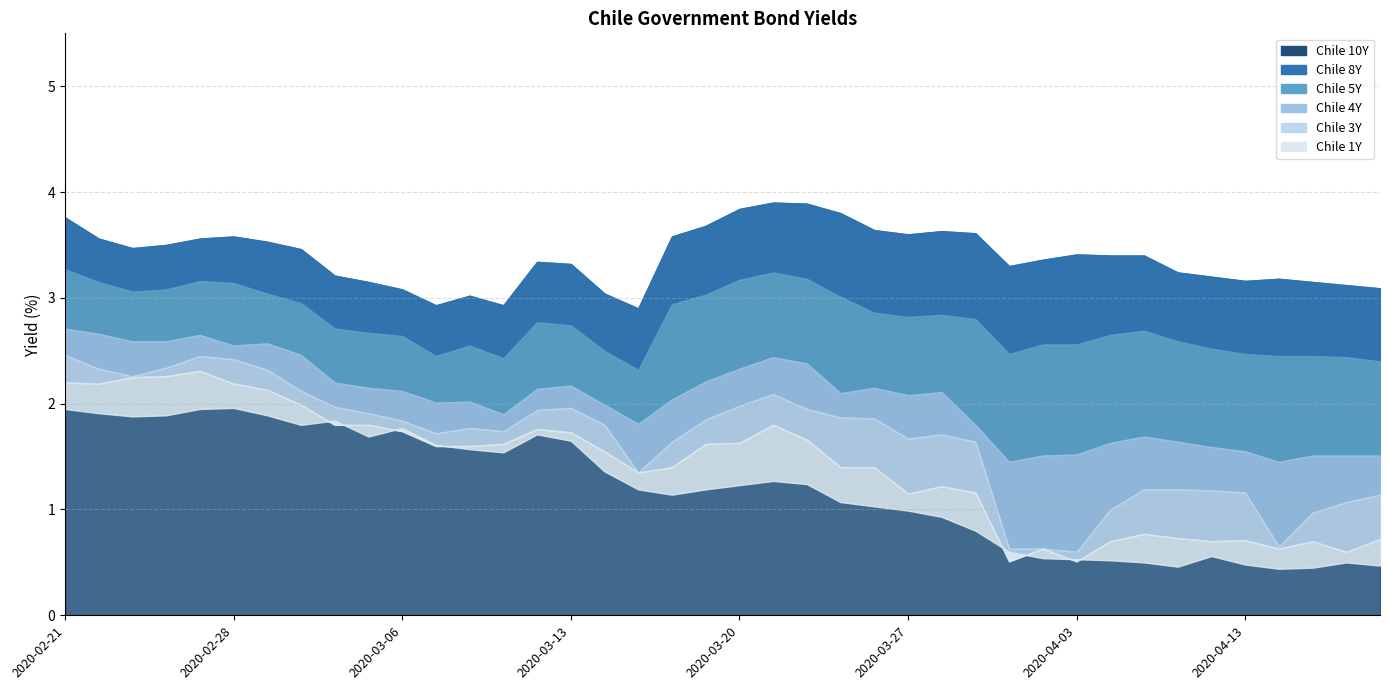

True or false: Chile 1Y has a value of 0.4 at 2020-02-26.

False